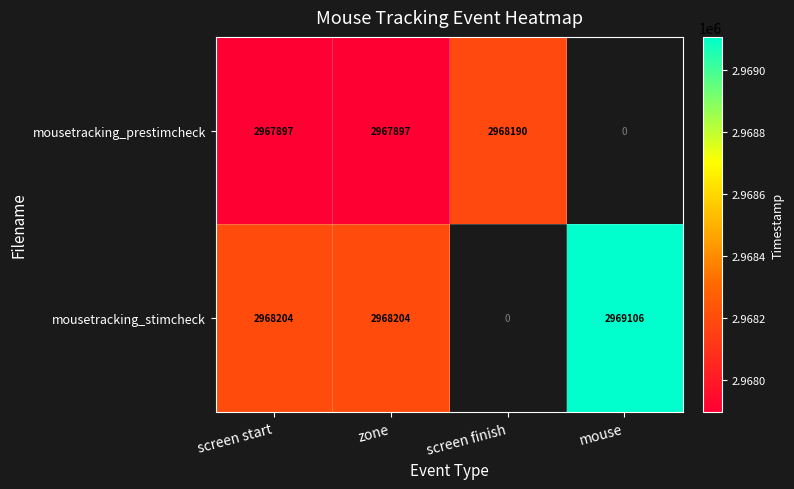

Is the value of mousetracking_prestimcheck at screen start greater than the value of mousetracking_stimcheck at screen start?

No